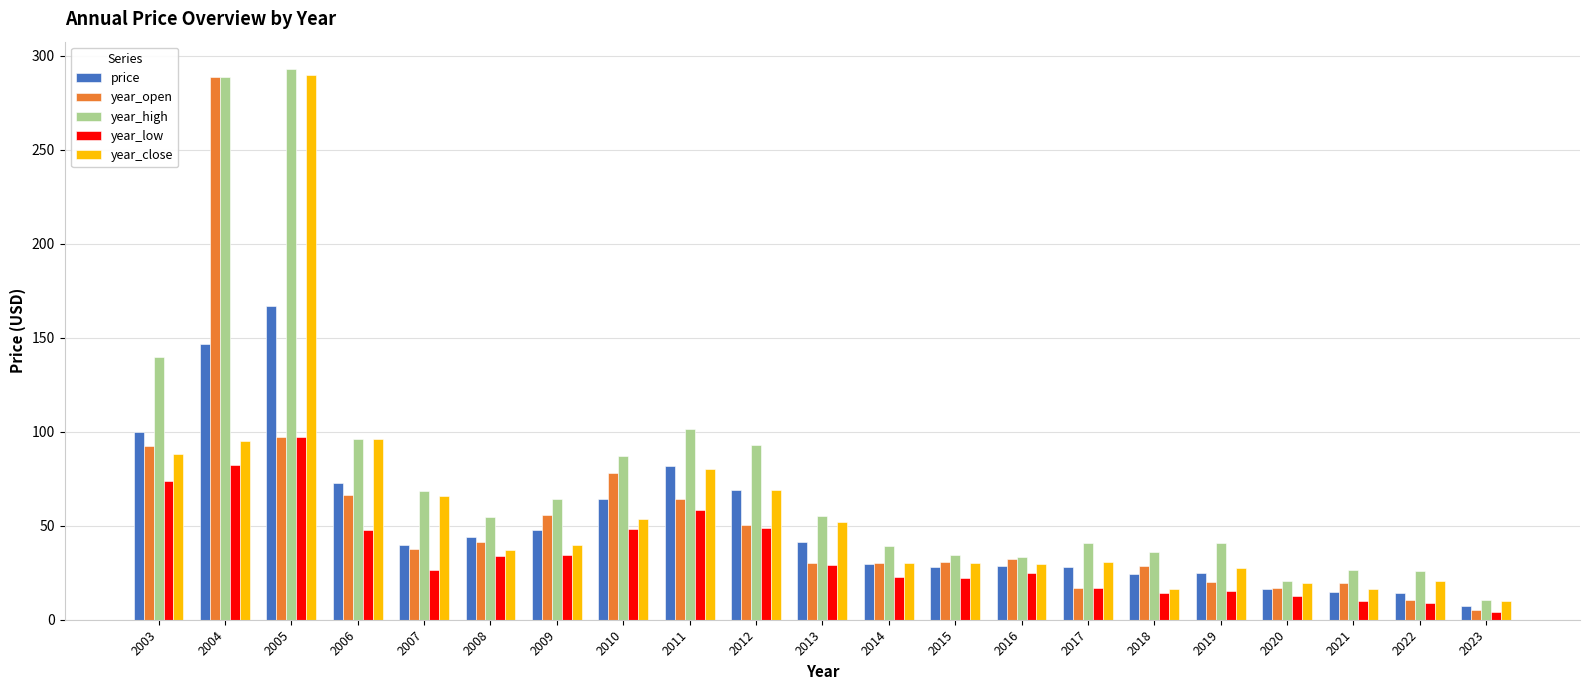

At 2003, list the series in order from largest to smallest.

year_high, price, year_open, year_close, year_low